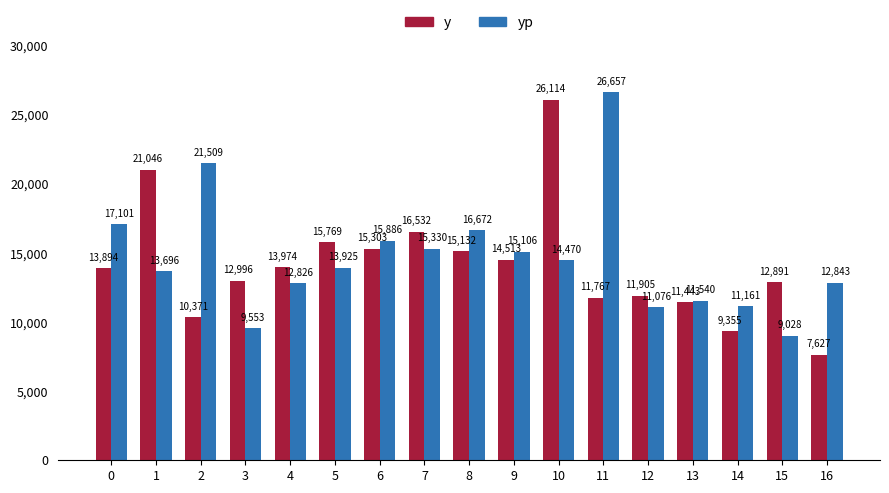

List the series in order of their overall mean, lowest first.

y, yp